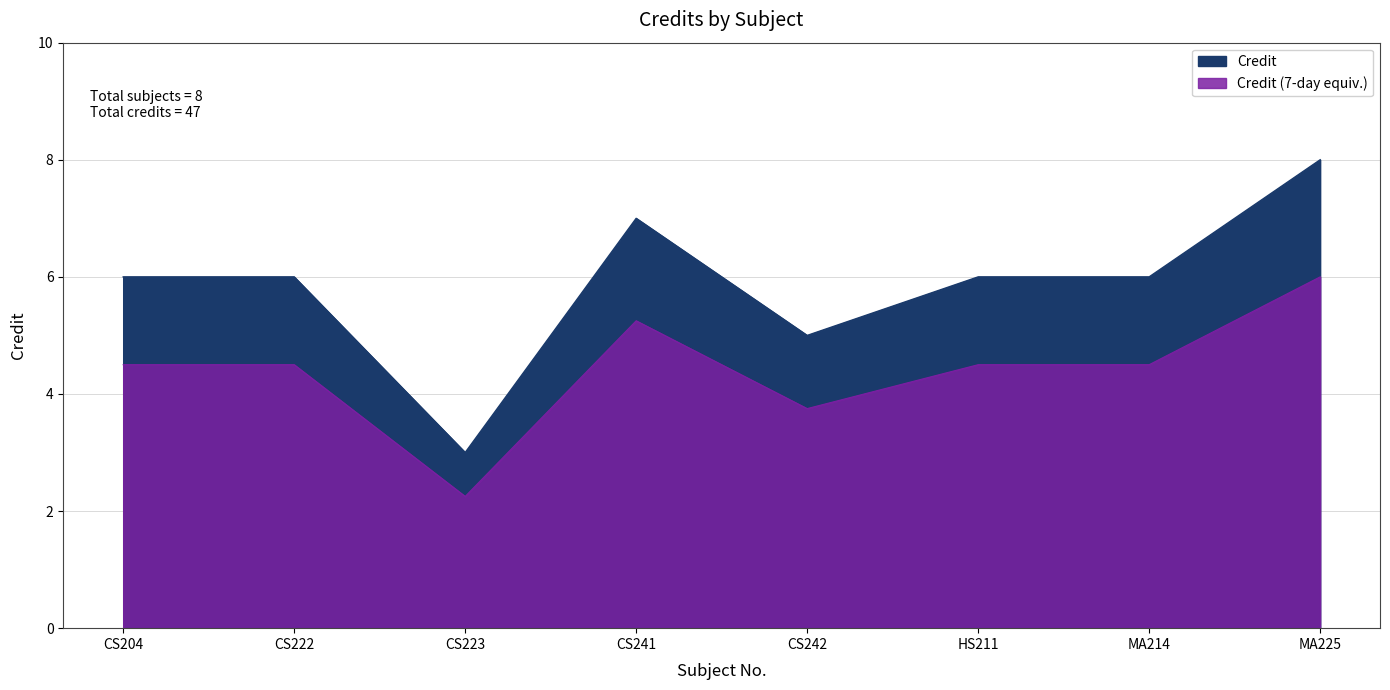

At which label does the data first exceed 6?

CS241